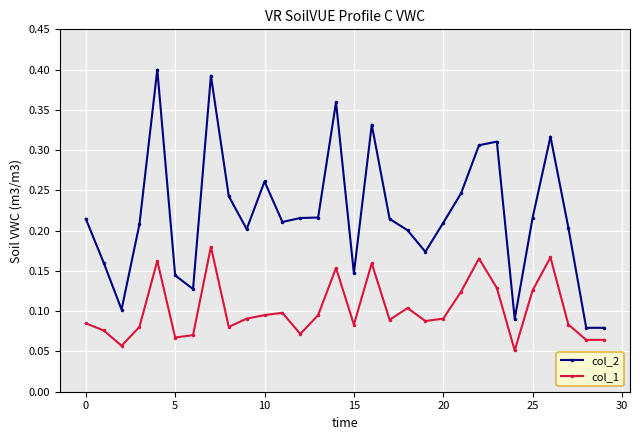

True or false: col_2 has more than 2 points higher than both neighbors.

True